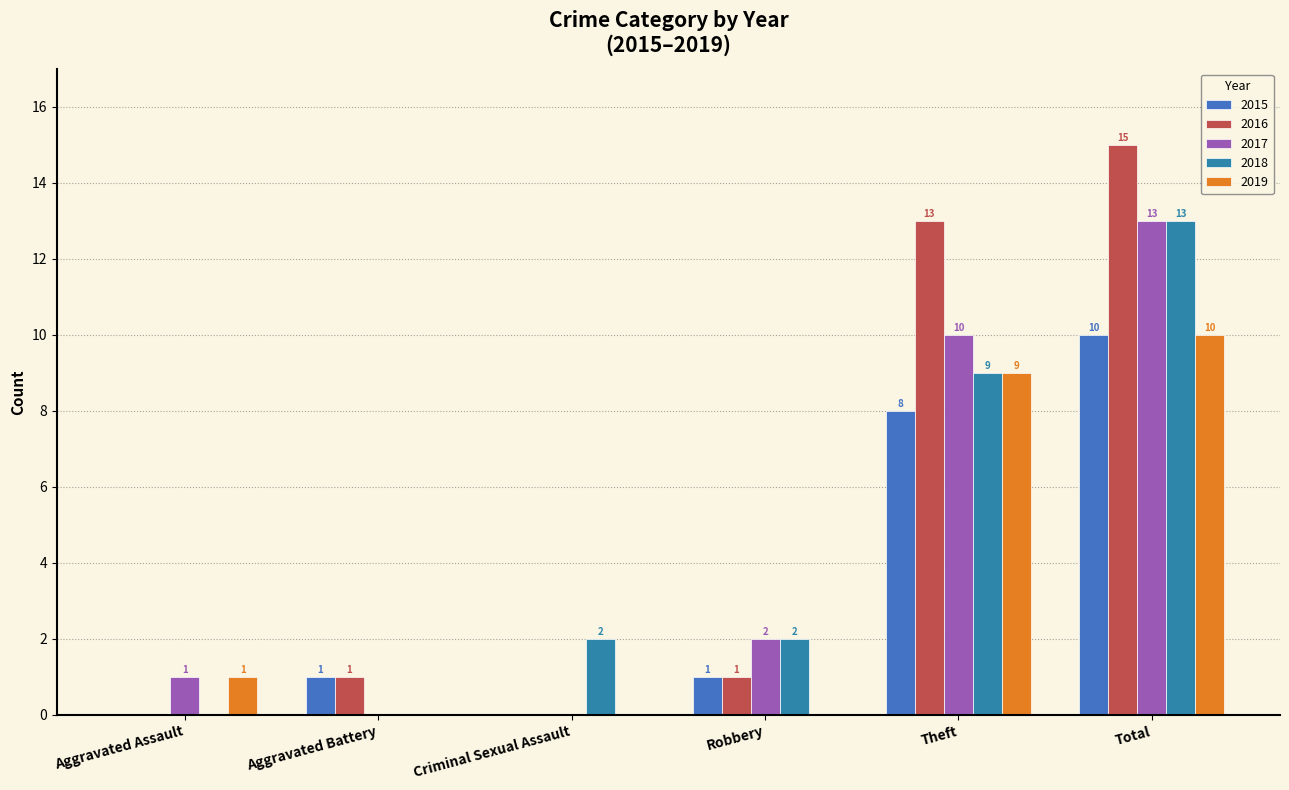

At which category is the sum across all series the highest?

Total